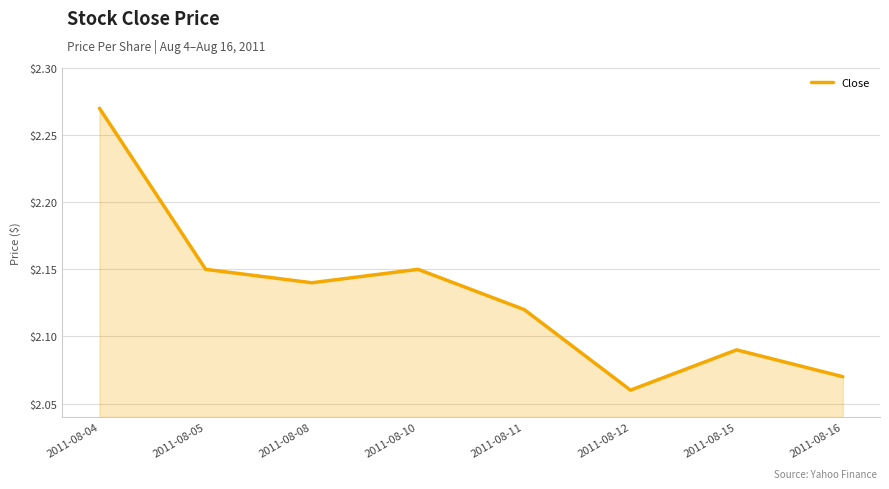

Approximately how many times larger is the value at 2011-08-12 compared to 2011-08-15?

1.0